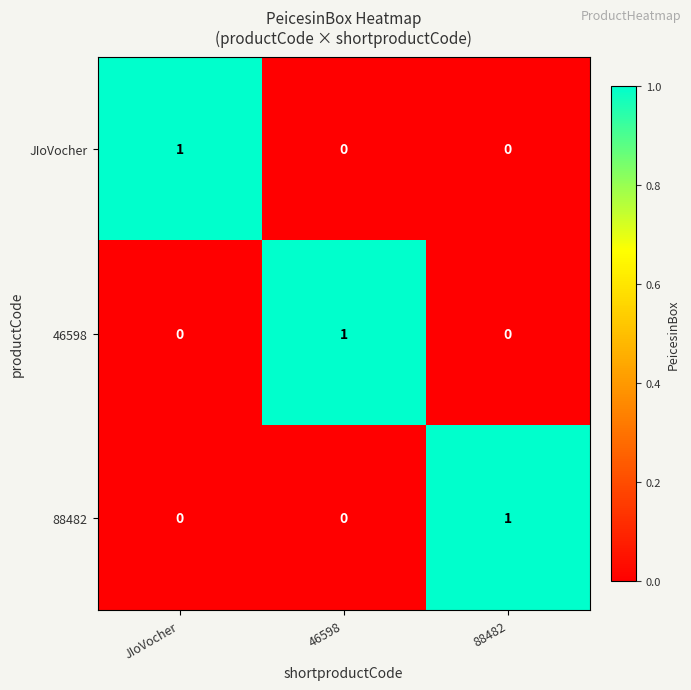

Is the value of 46598 at 46598 greater than the value of 88482 at JIoVocher?

Yes